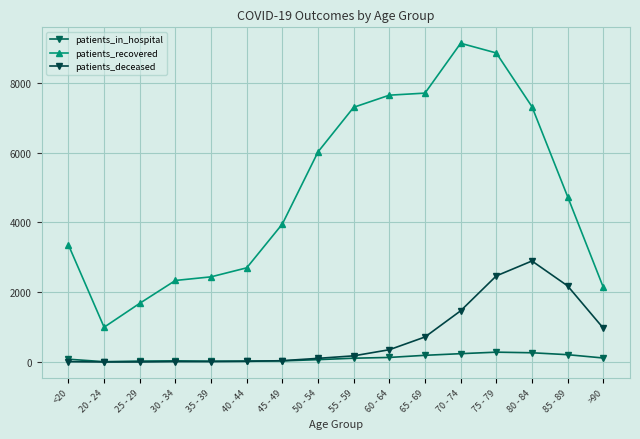

At how many categories does at least one series exceed 6393?

6